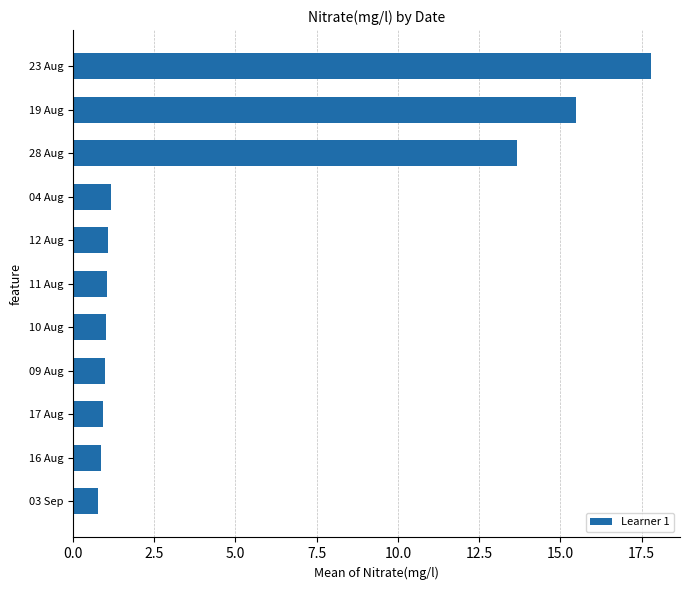

Read the value at 09 Aug.

1.0